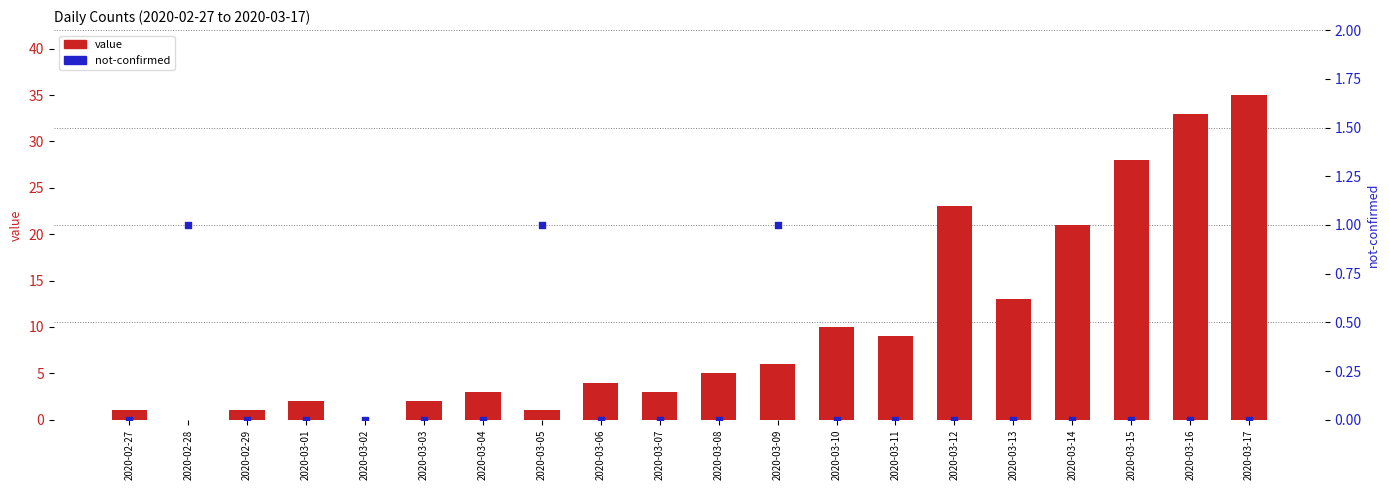

At how many categories does at least one series exceed 18?

5